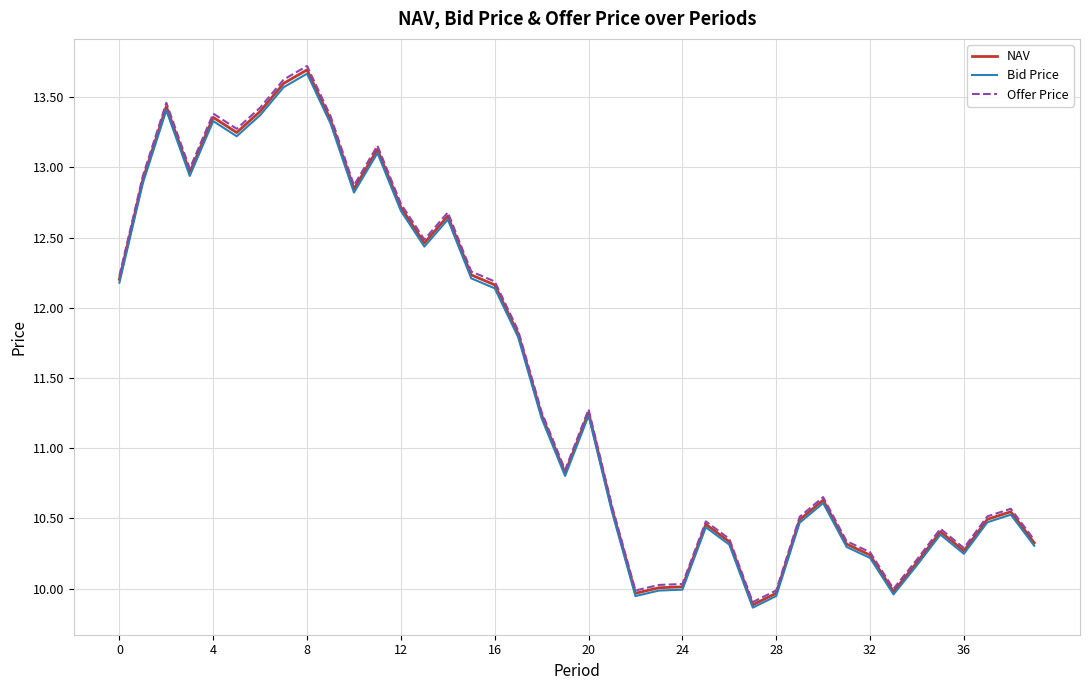

True or false: Offer Price and Bid Price intersect in this chart.

False